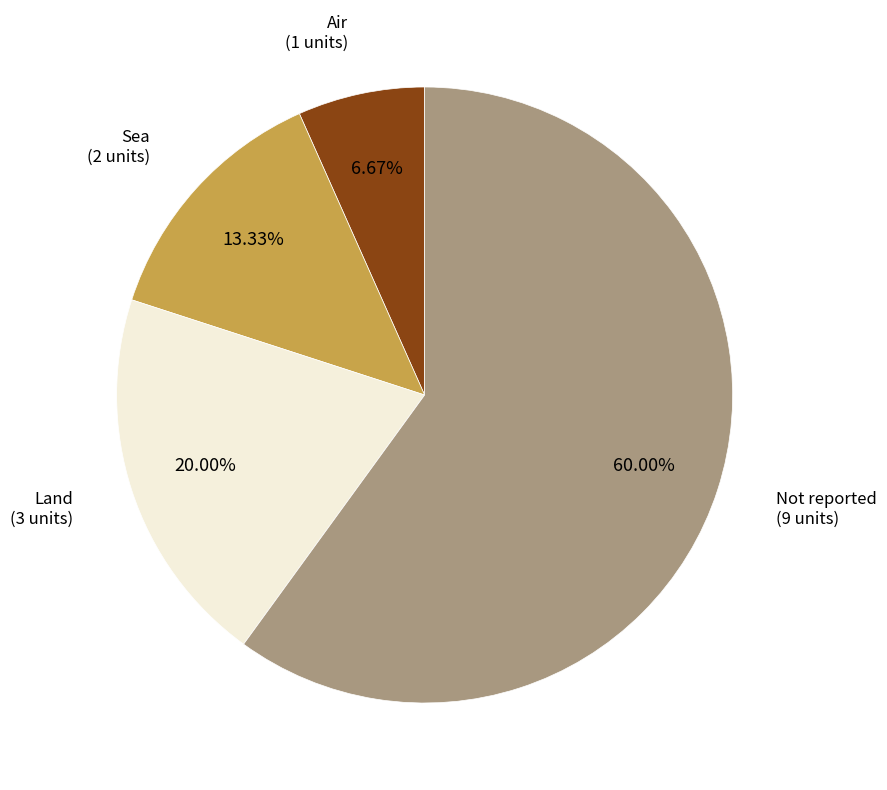

What is the largest slice in the pie chart?

Not reported